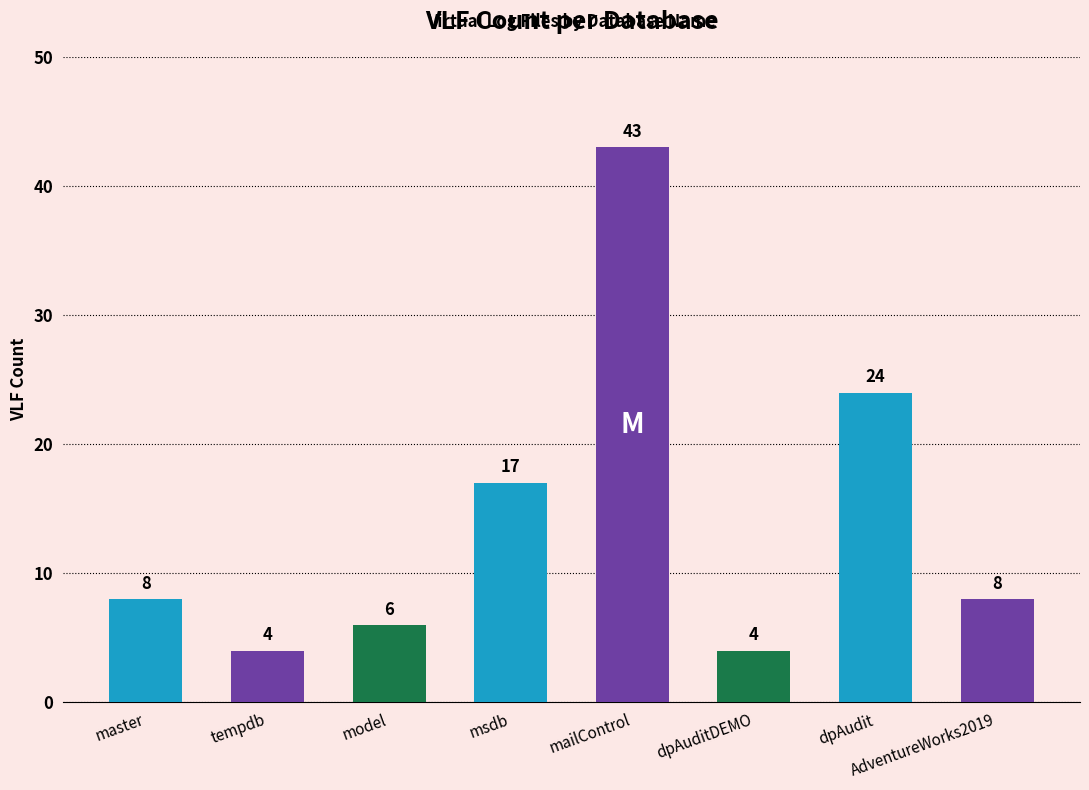

What is the sum of all values?

114